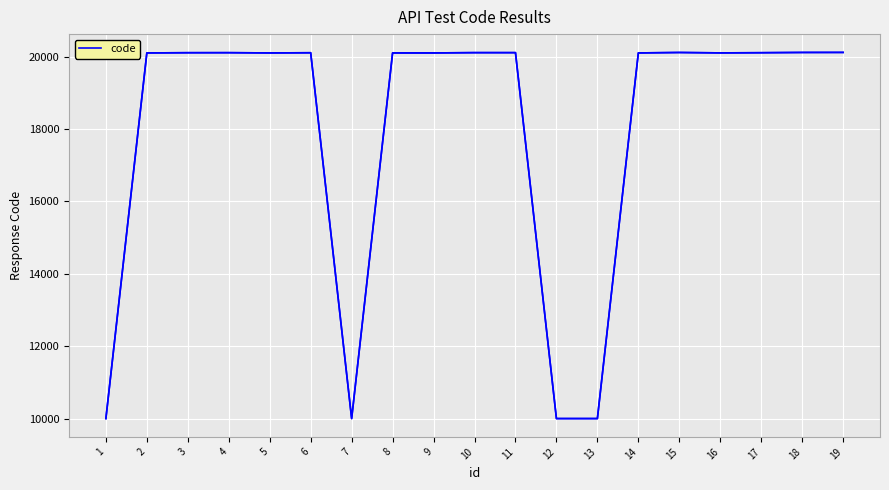

The value at 15 is 20115. True or false?

True